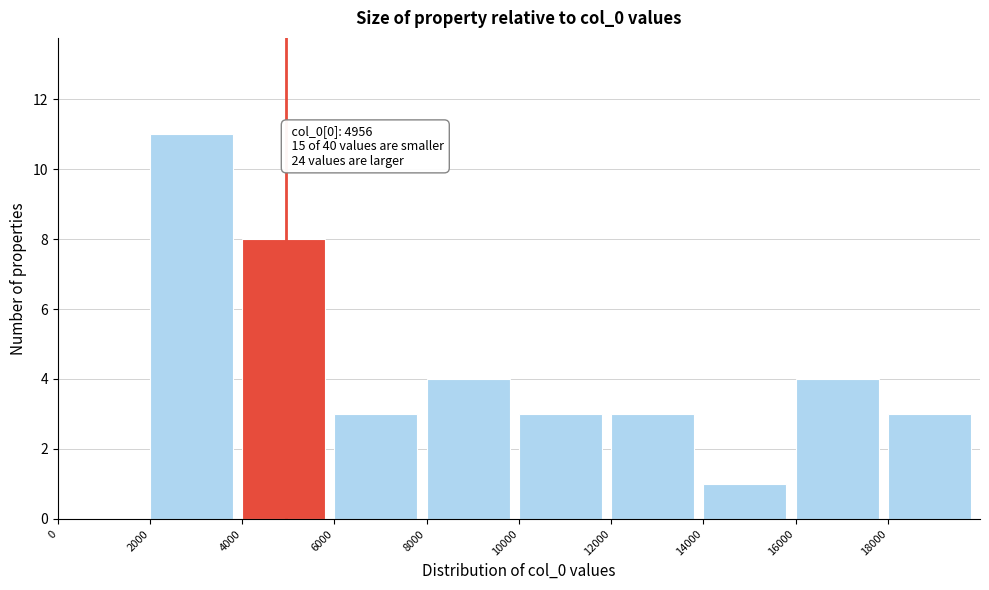

Which range on the x-axis has the tallest bar?

2000 to 4000